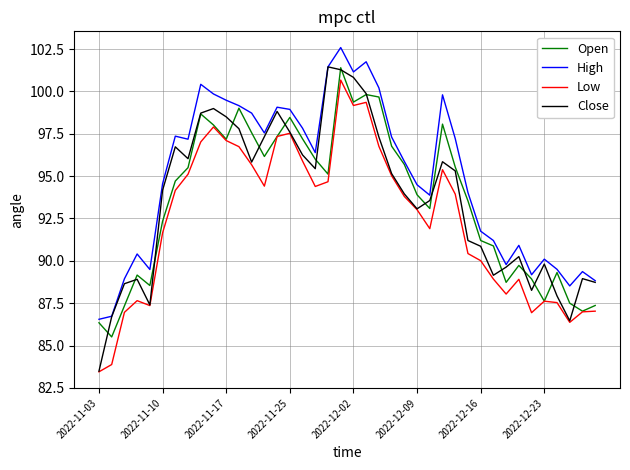

True or false: Low and High intersect in this chart.

False